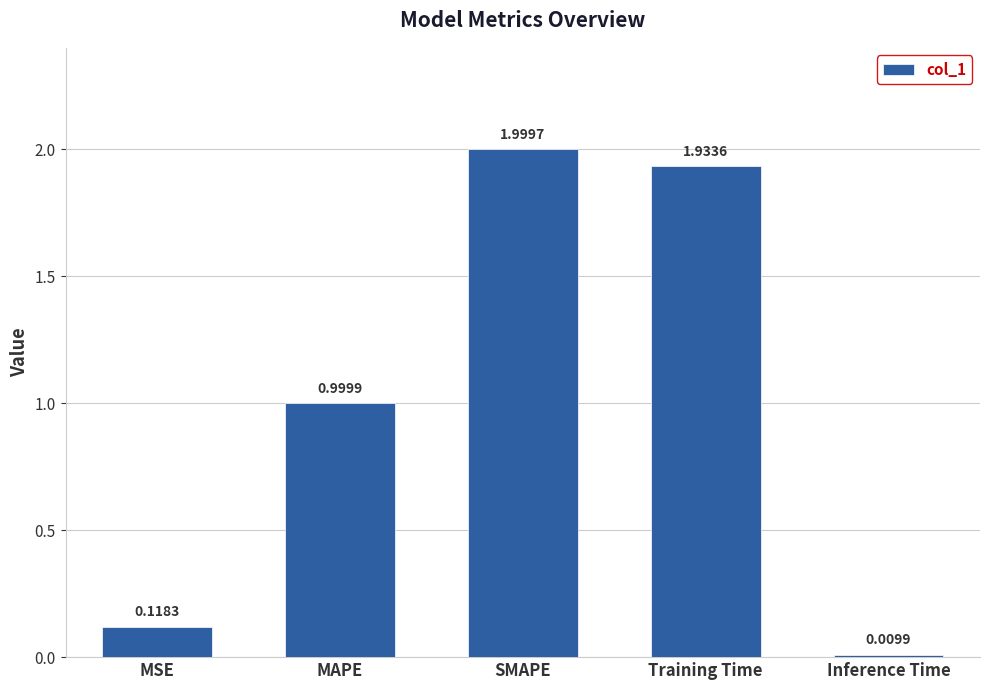

Rank the categories by value from lowest to highest.

Inference Time, MSE, MAPE, Training Time, SMAPE